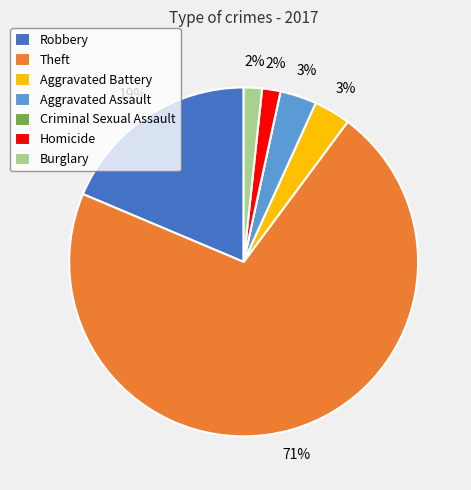

Is it true that Aggravated Assault is 18% of the pie?

False